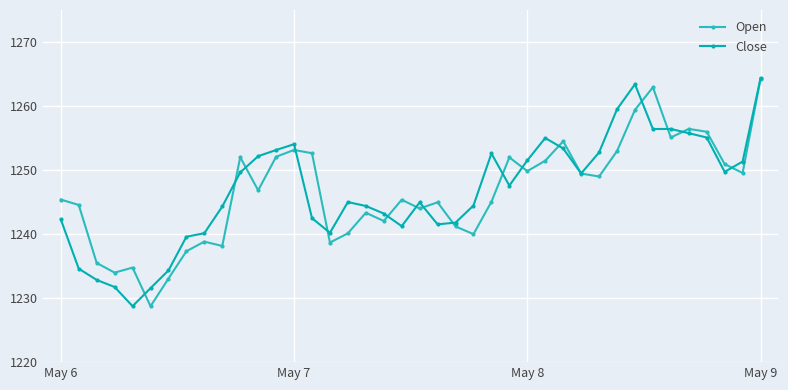

What is the difference between the maximum and minimum values in the Open series?

35.5